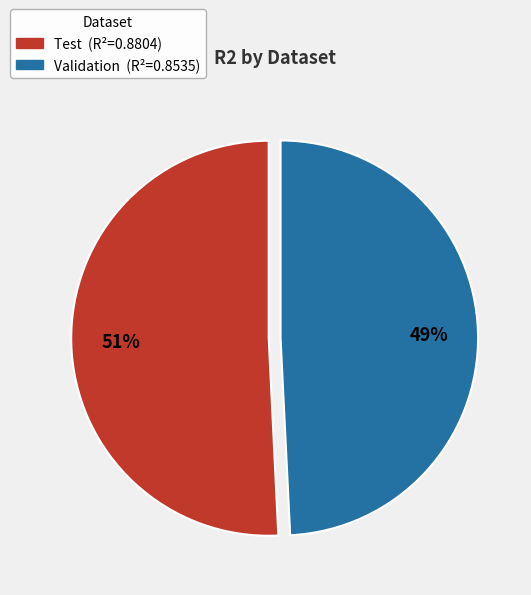

How many segments does this pie chart have?

2